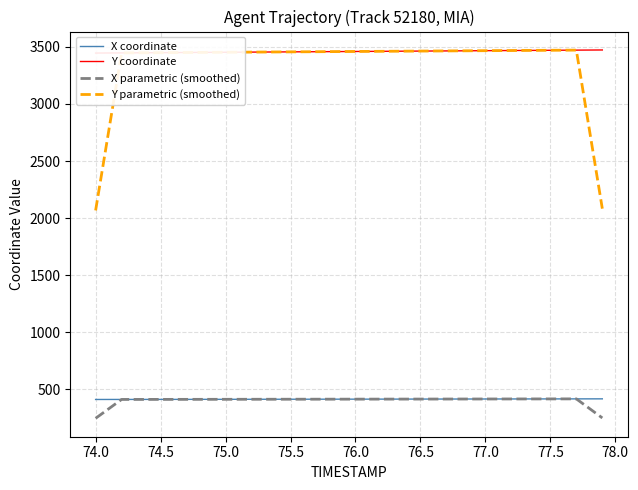

At how many categories does at least one series exceed 3134?

40